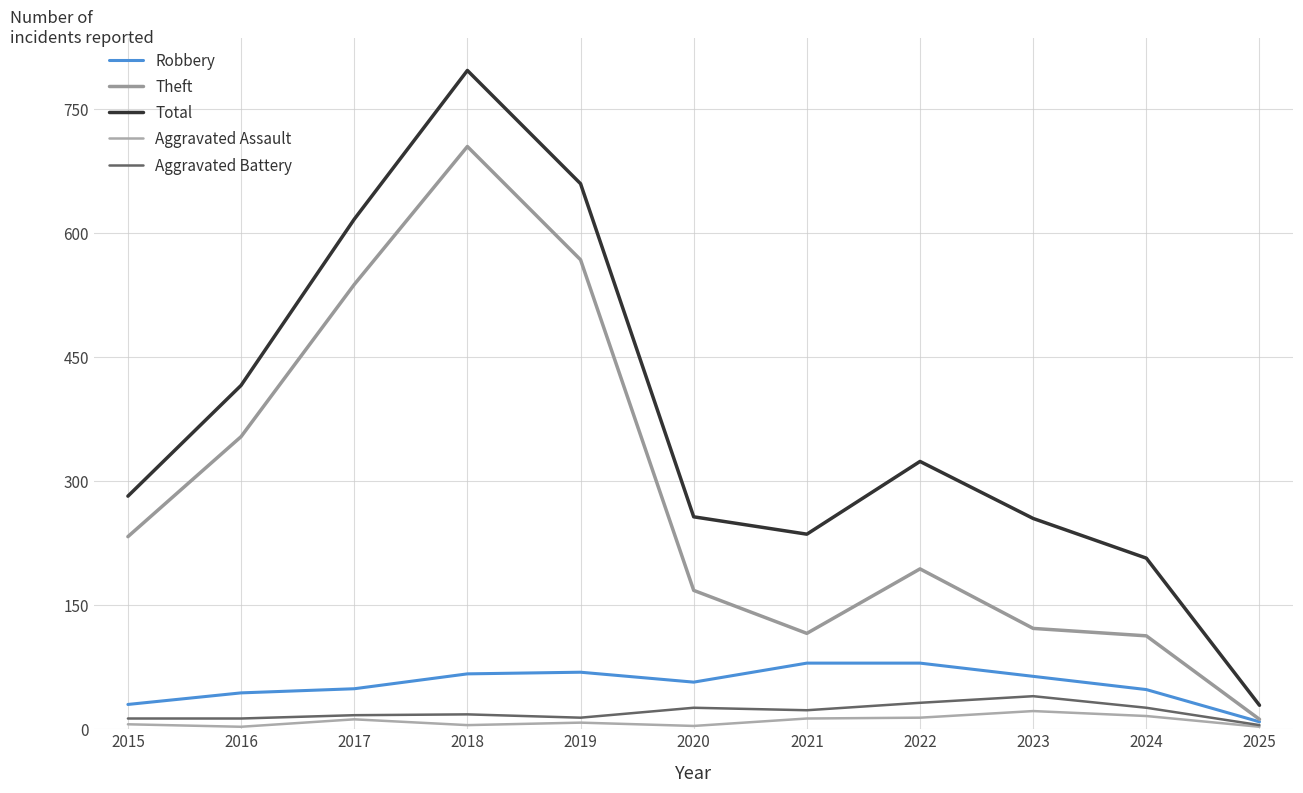

What is the greatest value displayed?

797